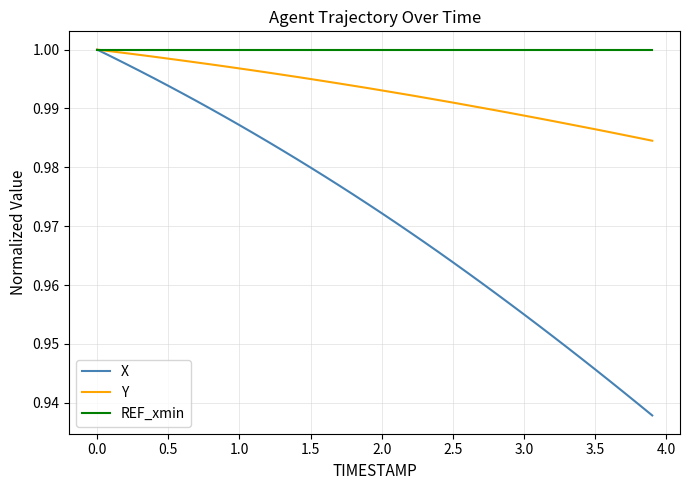

Which series has the largest total across all categories?

REF_xmin